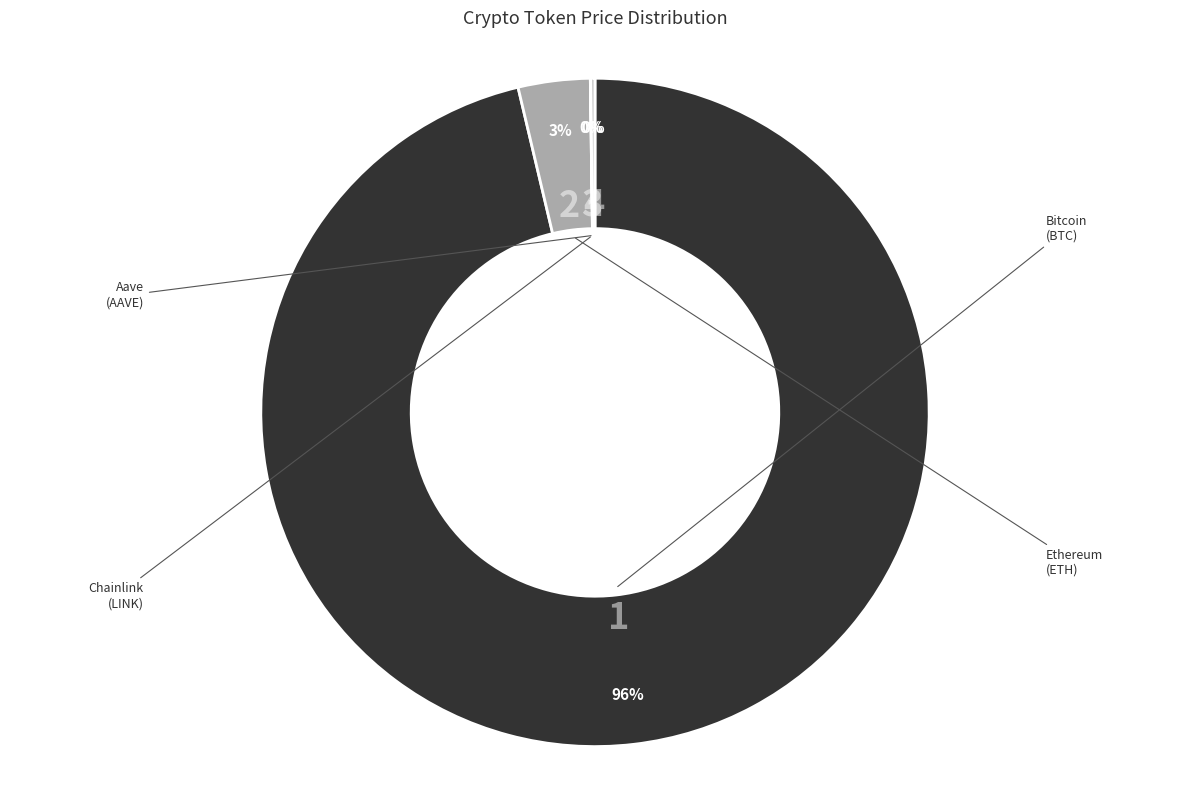

Does any single category account for the majority?

Yes